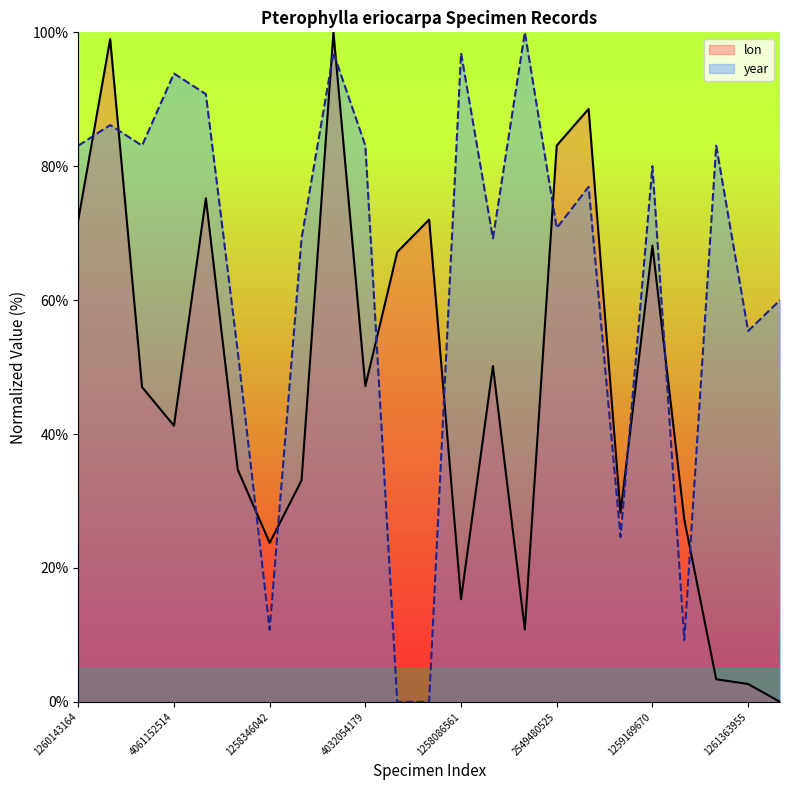

The year series shows 120.3 at 13. True or false?

False